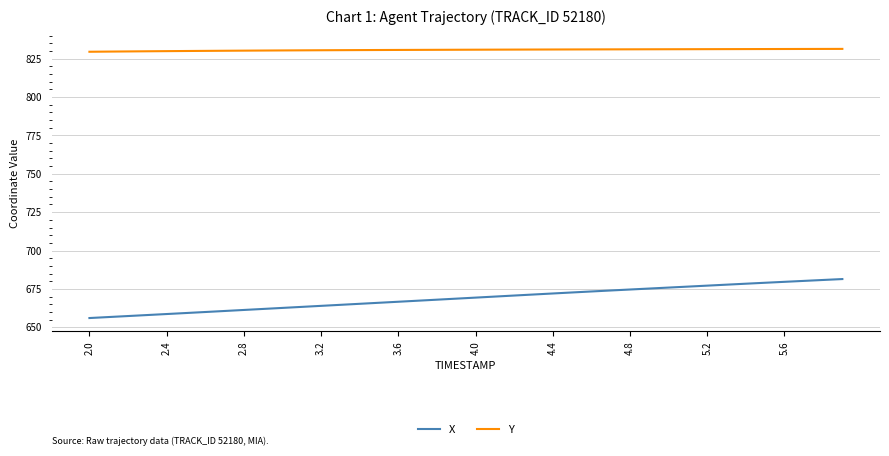

Which series has the widest spread of values?

X